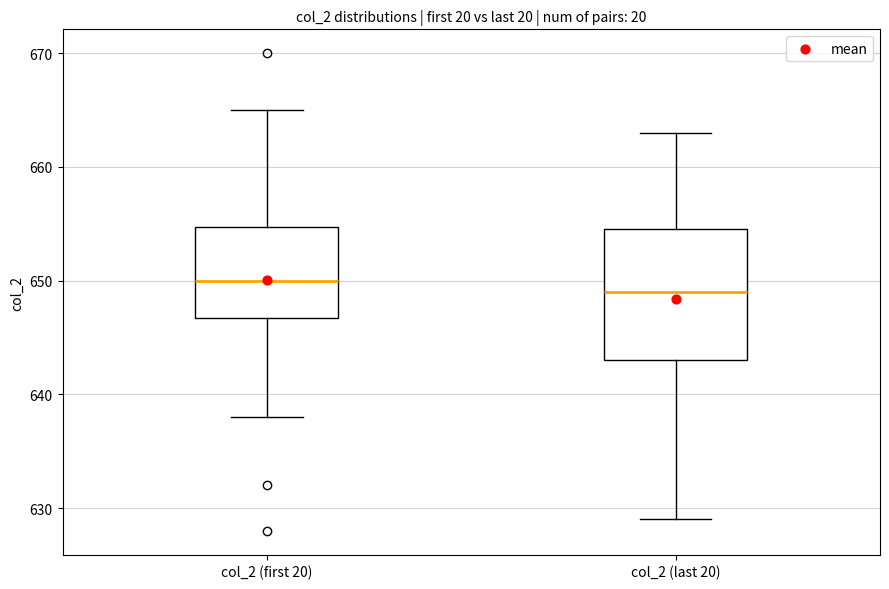

Which box has the lowest median line?

col_2 (last 20)